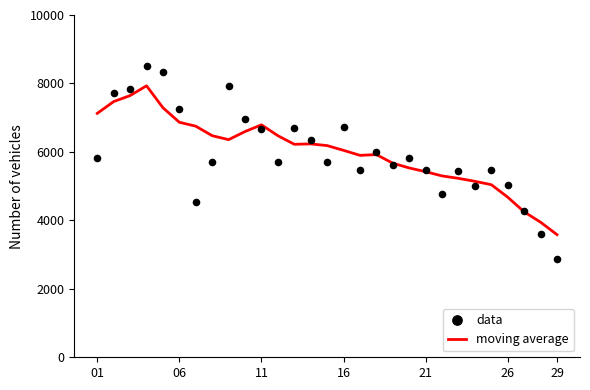

At how many categories does at least one series exceed 5570?

20